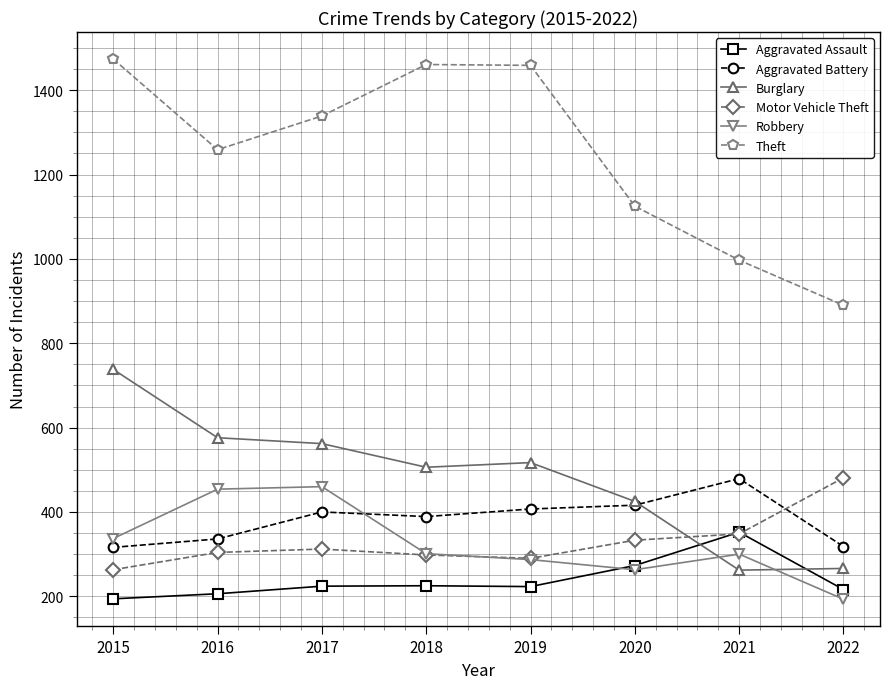

How many data points does each series have?

8